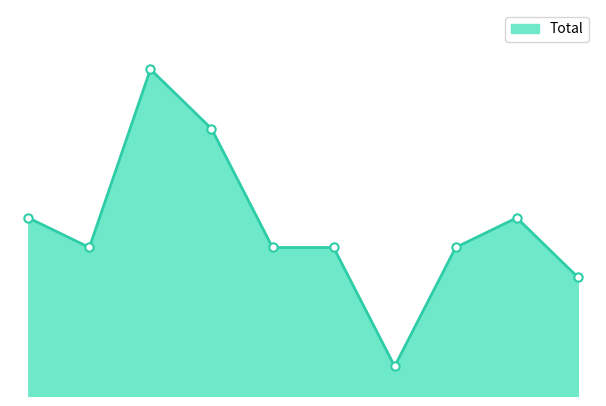

Does the chart have visible grid lines?

No